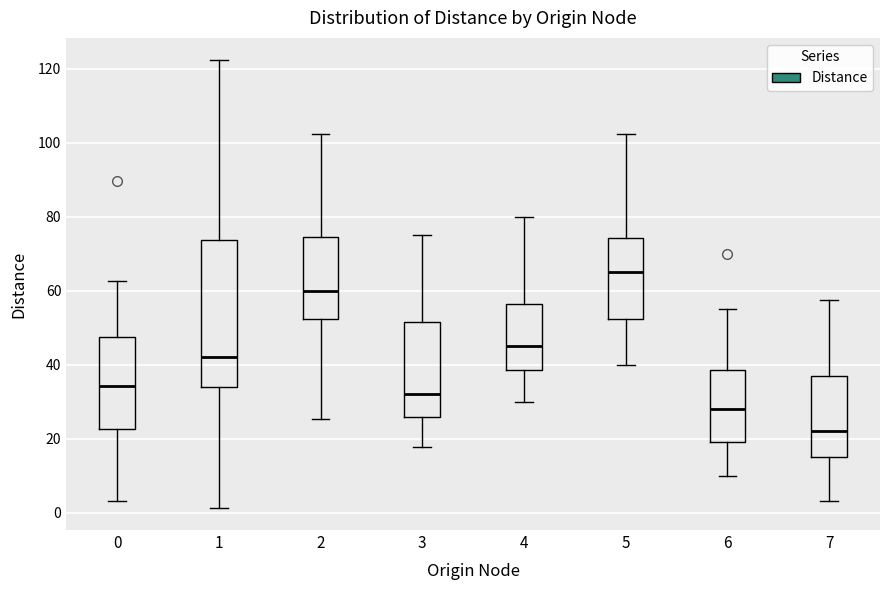

Where does the lower whisker of the box at x = 7 end on the y-axis? The values are not printed on the chart, so give them approximately, as read against the axis.

4